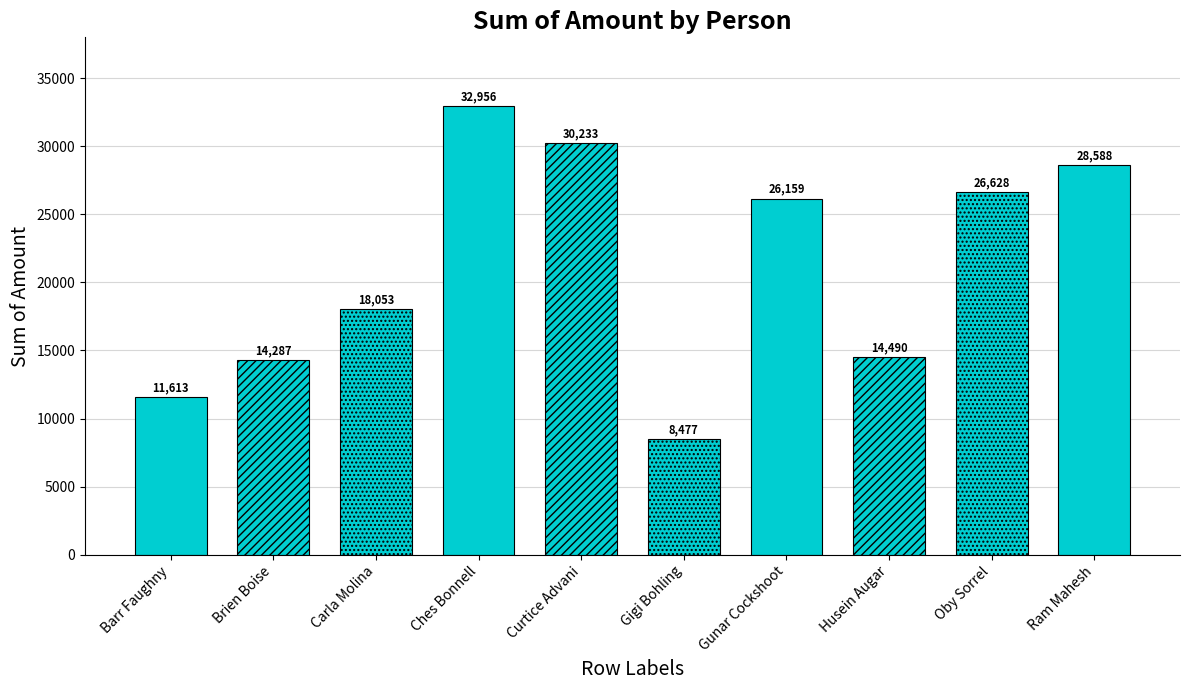

What is the difference between the maximum and minimum values?

24479